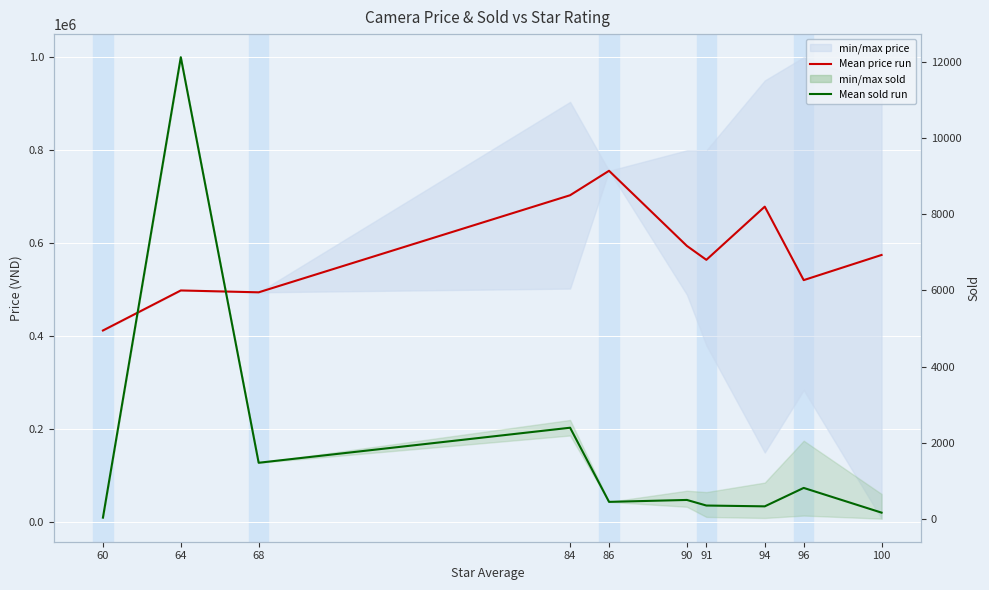

Reading left to right, transcribe all the data shown in this chart.

Mean price: 60=412000.0	64=498000.0	68=494000.0	84=702500.0	86=755000.0	90=593666.7	91=563781.5	94=678000.0	96=520200.0	100=574211.1
Mean sold: 60=28.0	64=12131.0	68=1470.0	84=2391.0	86=442.0	90=492.7	91=345.8	94=324.4	96=808.8	100=159.1